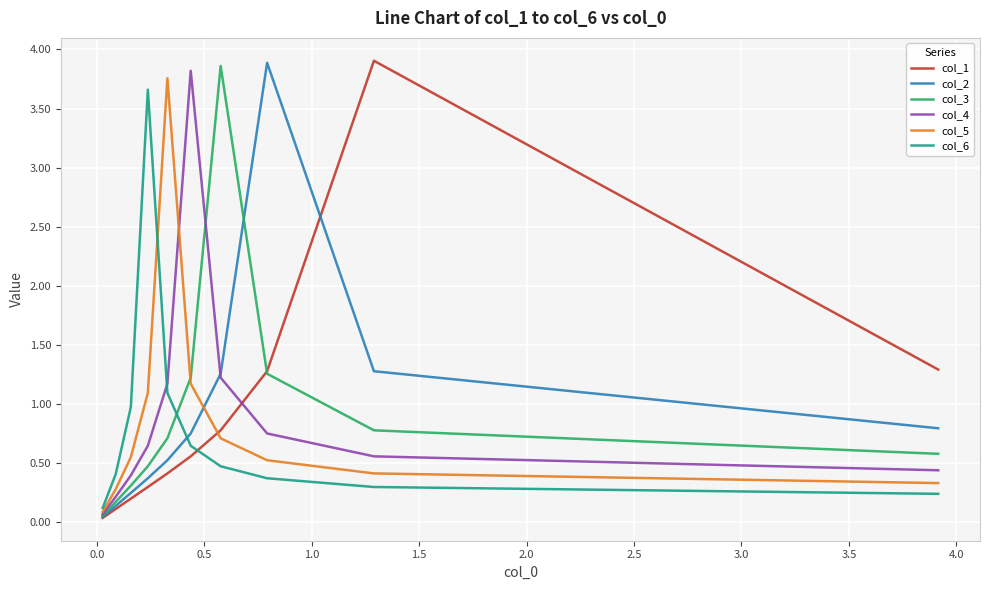

Is this an area chart (filled region under the line)?

No